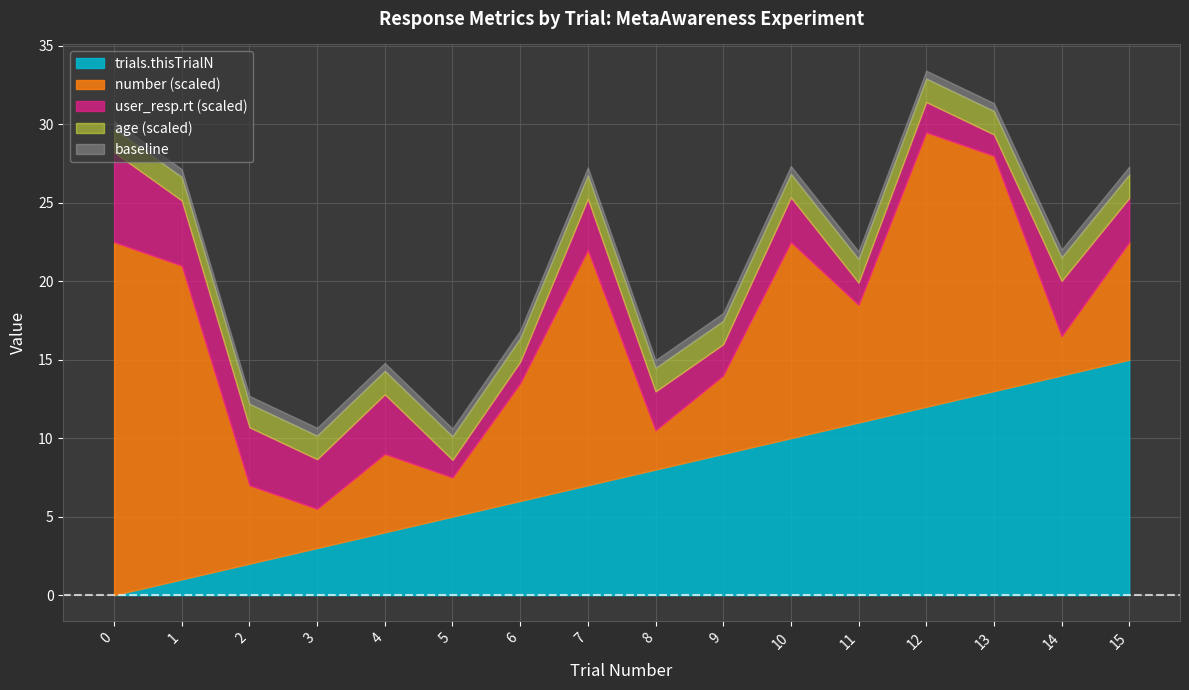

True or false: trials.thisTrialN has a value of 19.6 at 13.

False